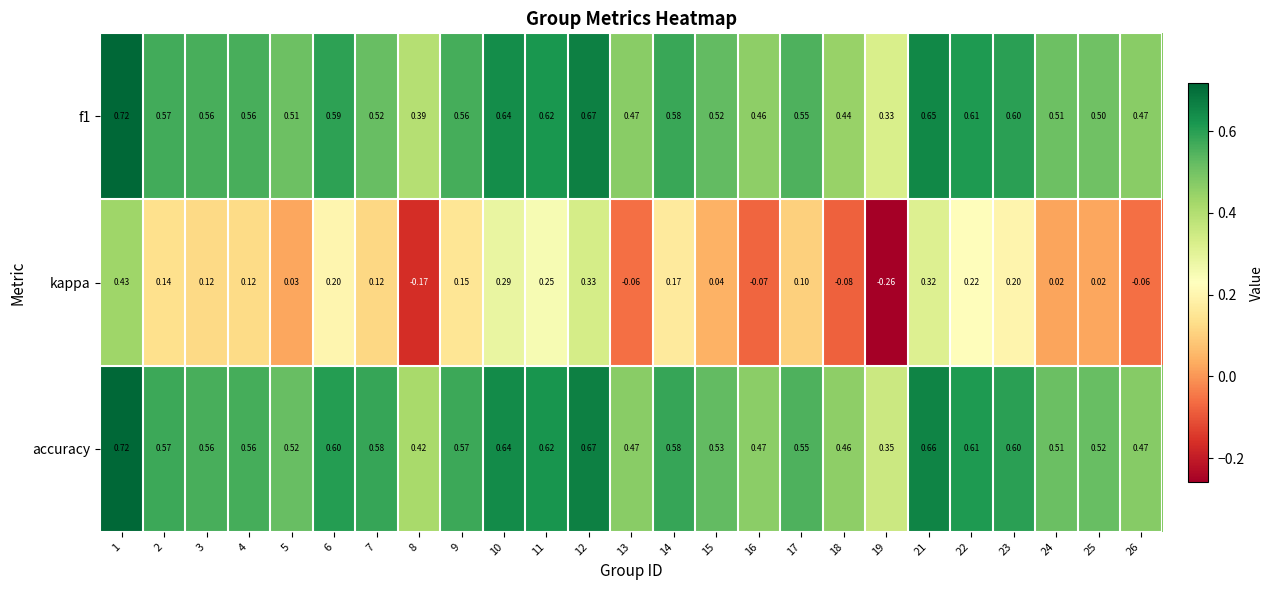

Count the number of categories in the chart.

25